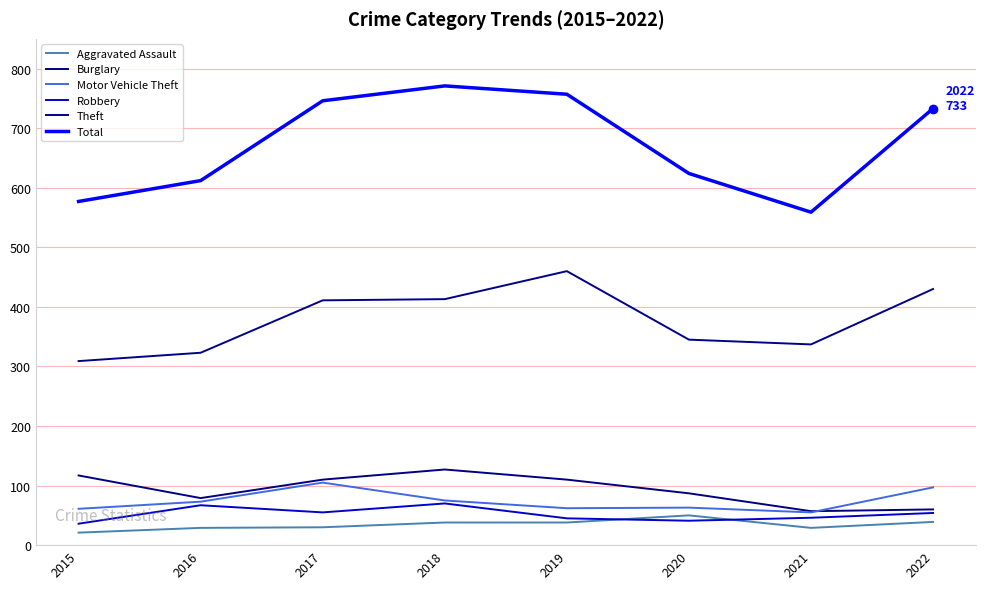

What is the value of the Total point at the 6th from the left?

624